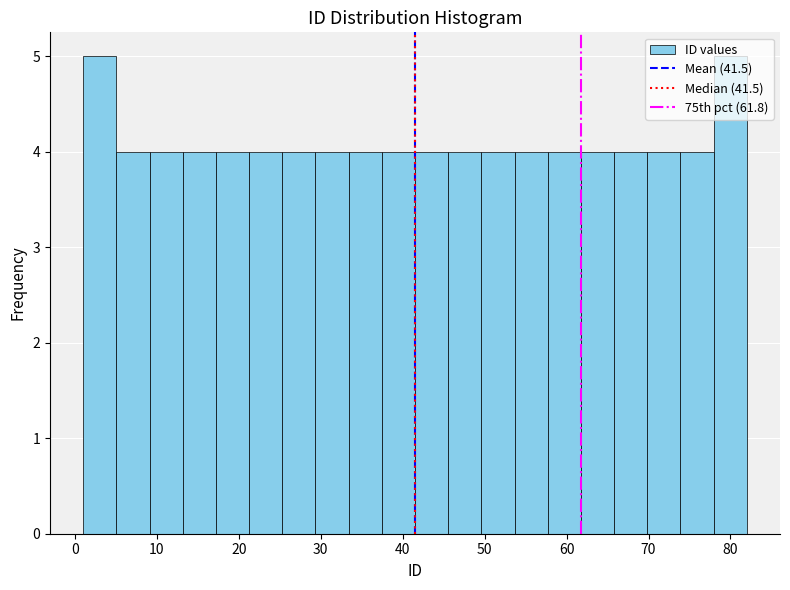

What is the height of the bar covering 9 to 13 on the x-axis? Neither the bar edges nor the heights are printed on the chart, so give them approximately, as read against the axes.

4